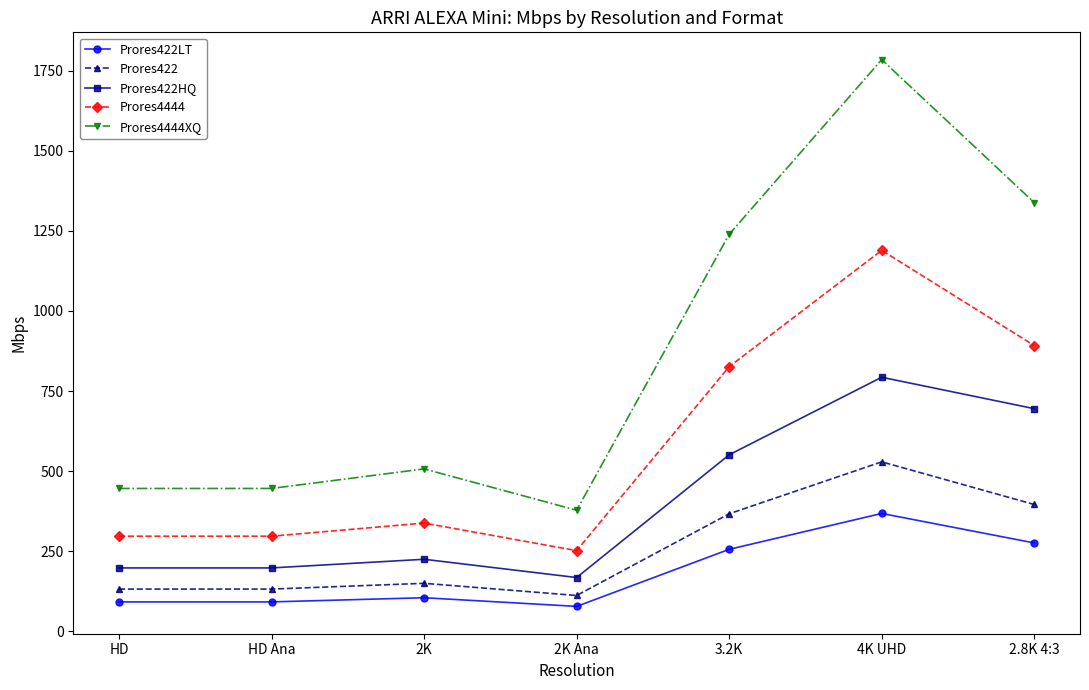

What are all the series names shown in the legend?

Prores422LT, Prores422, Prores422HQ, Prores4444, Prores4444XQ